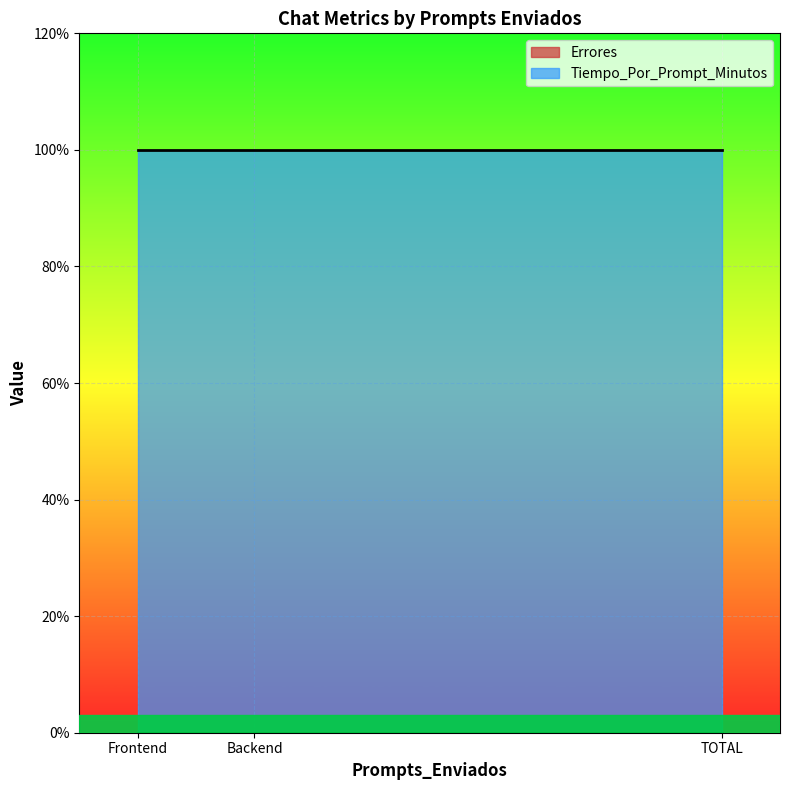

Rank the series at Frontend from highest to lowest value.

Tiempo_Por_Prompt_Minutos, Errores